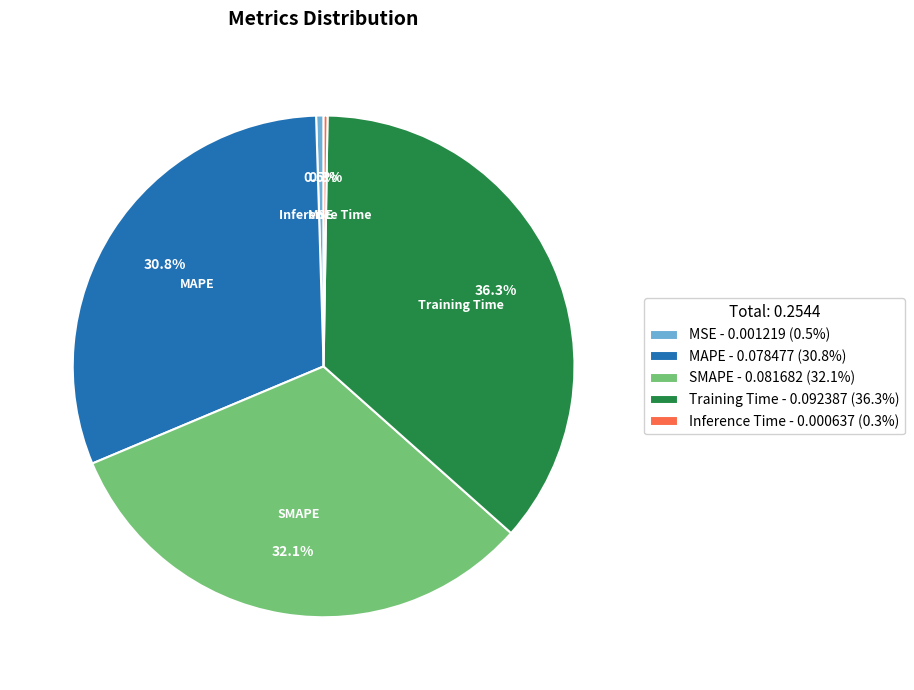

Which slice is the largest?

Training Time